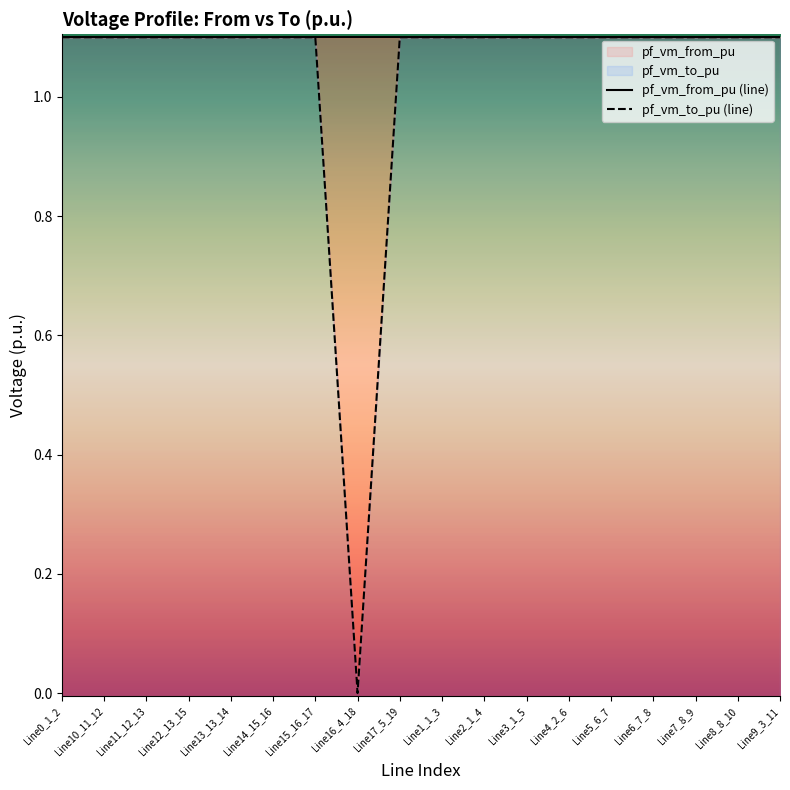

What is the average value?

1.0